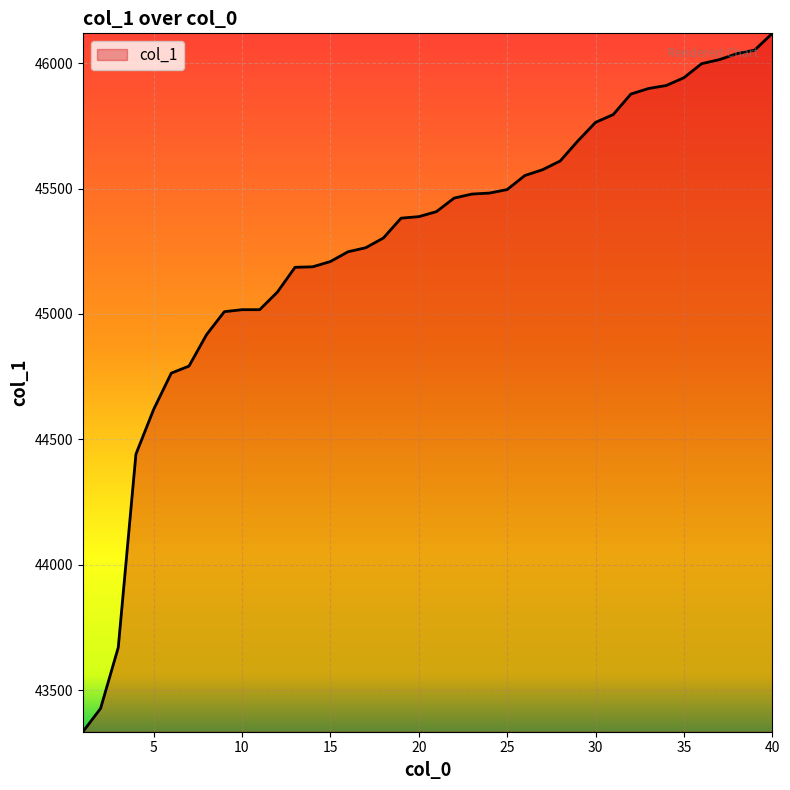

What is the maximum value shown in the chart?

46119